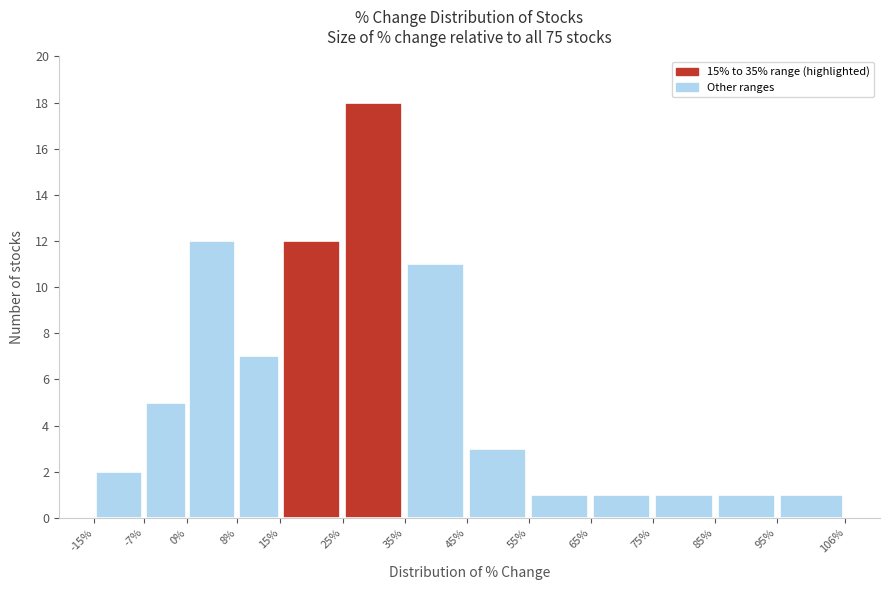

How tall is the bar that spans 15% to 25% on the x-axis? The values are not printed on the chart, so give them approximately, as read against the axis.

12